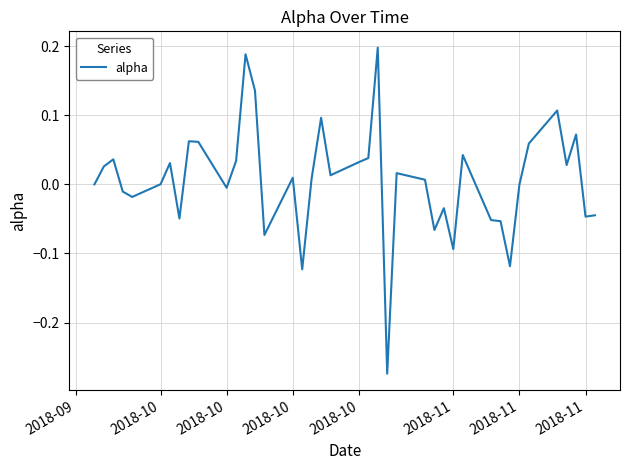

What is the difference between the maximum and minimum values?

0.5